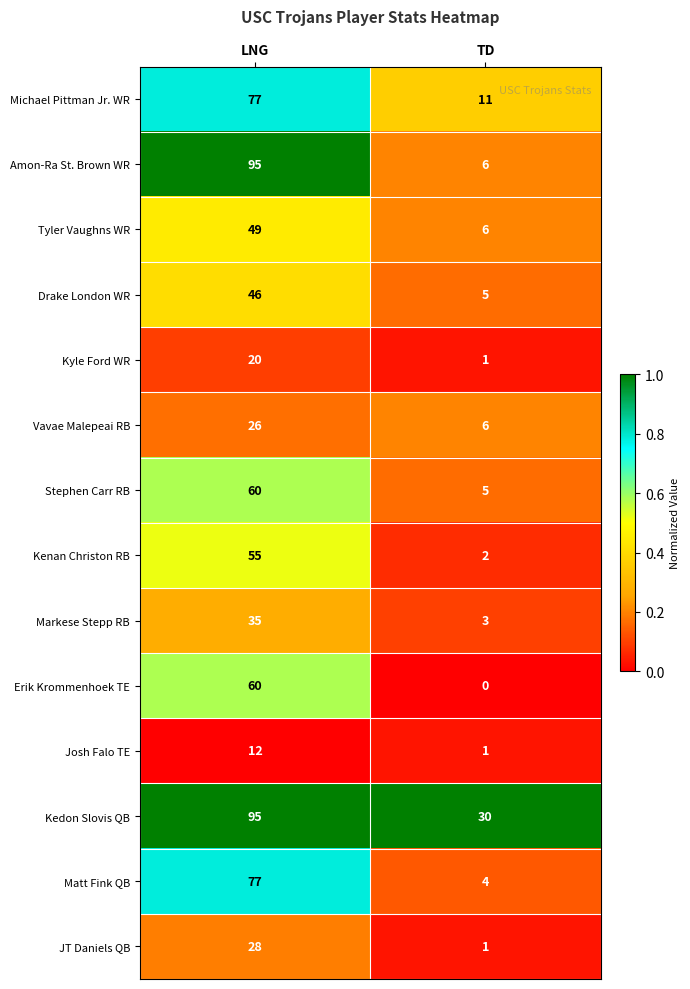

Read the Michael Pittman Jr. WR value at LNG.

77